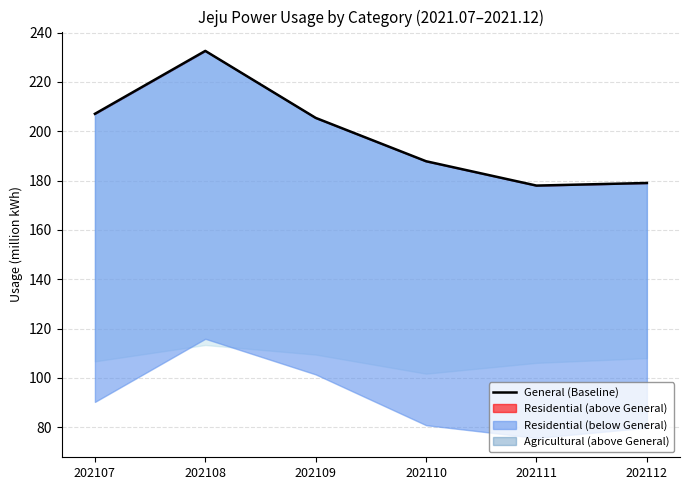

The value at 202109 is 43.7. True or false?

False